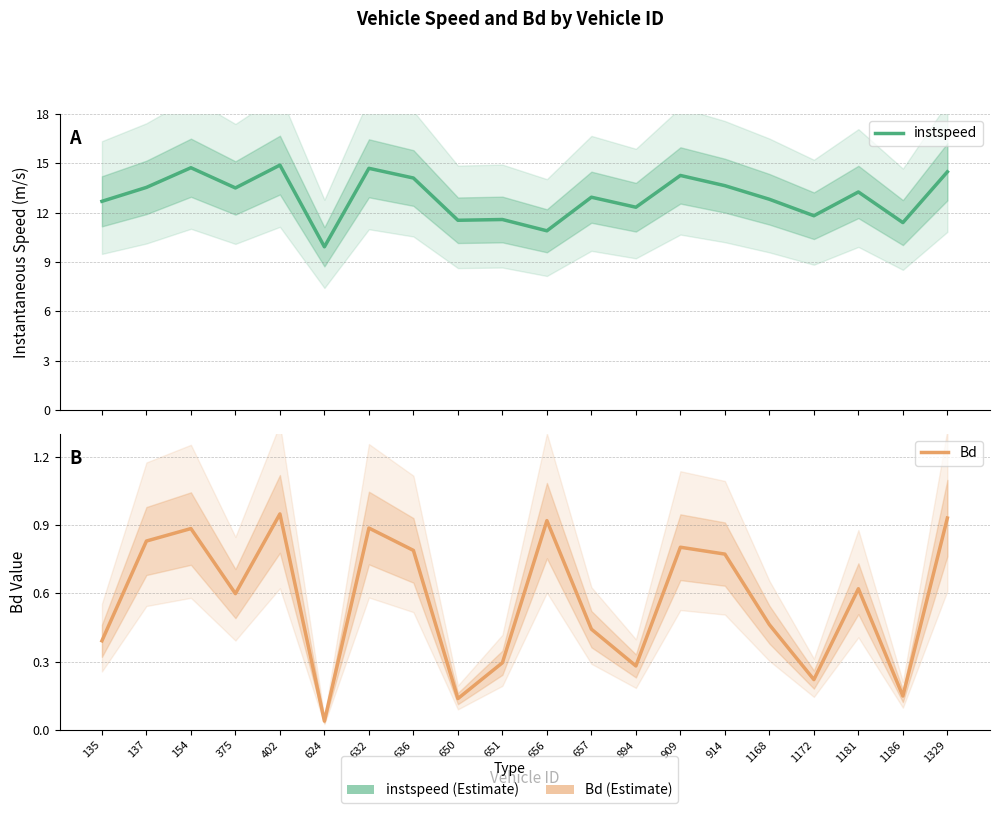

Does the chart have visible grid lines?

Yes